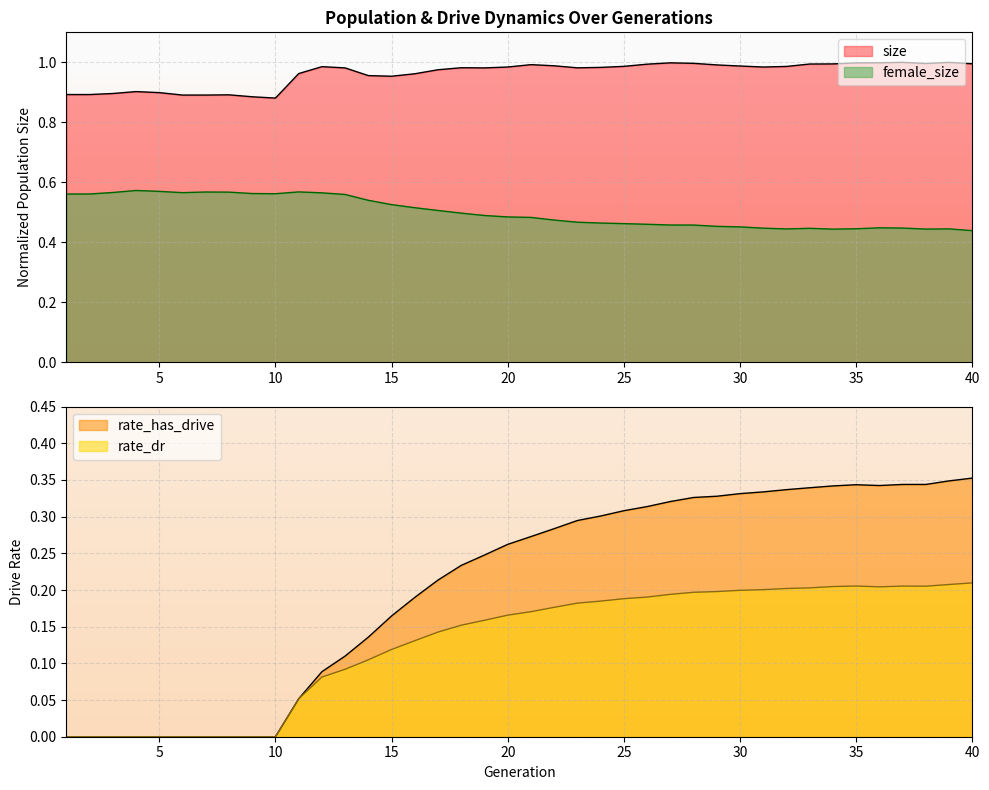

At which category is the sum across all series the highest?

39